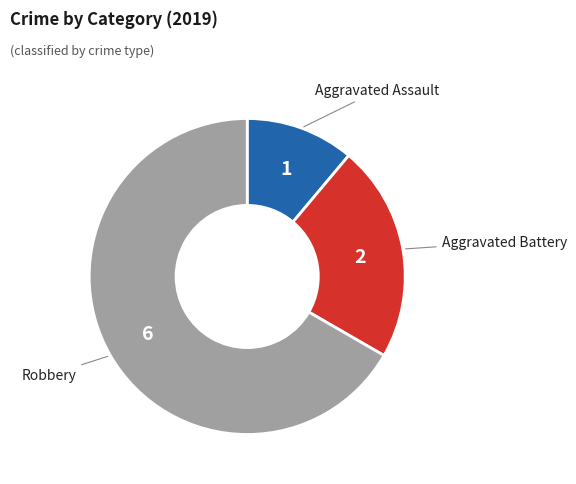

Count the number of slices in the pie.

3